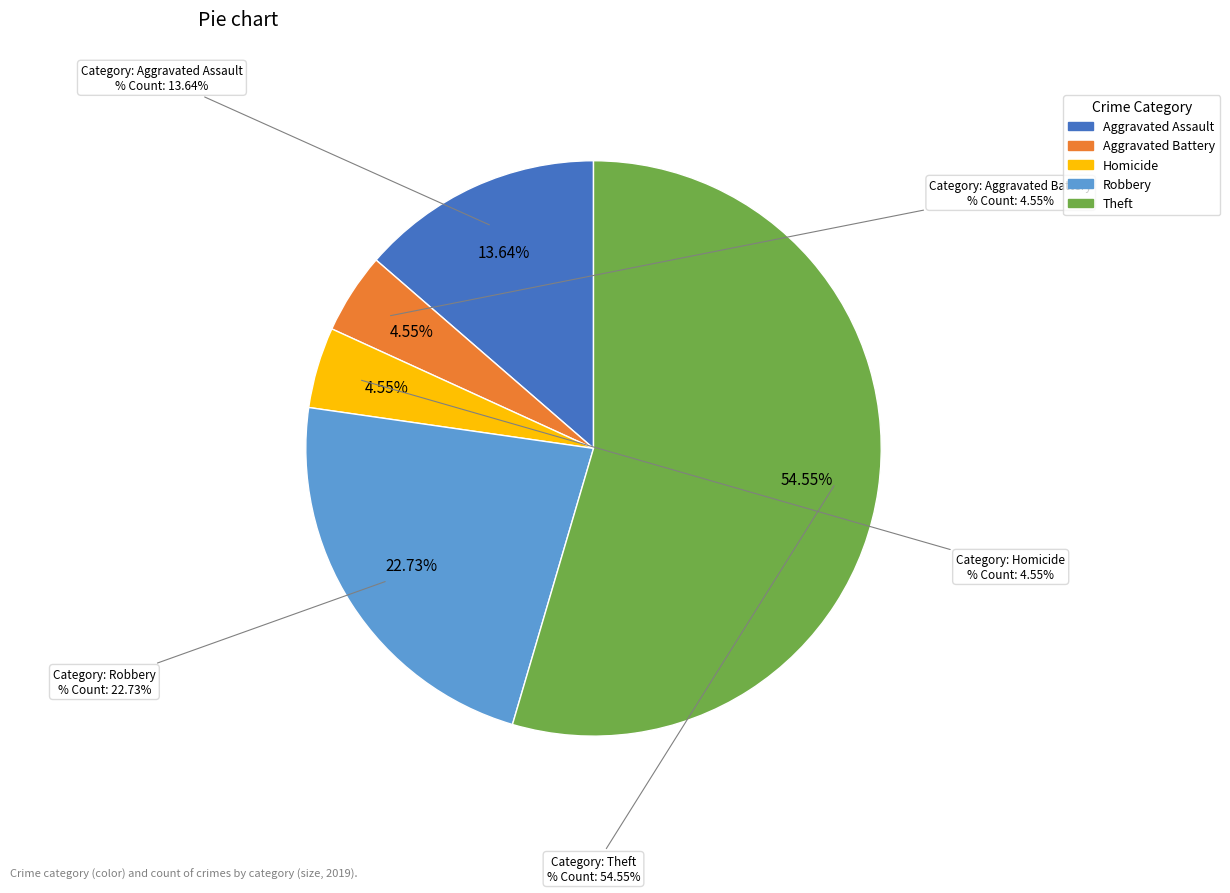

Which category has the biggest portion of the pie?

Theft